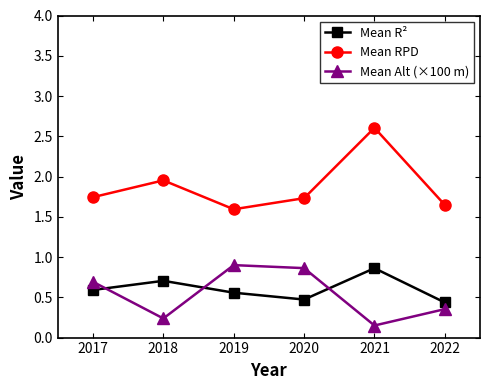

Read the Mean R² value at 2018.

0.7